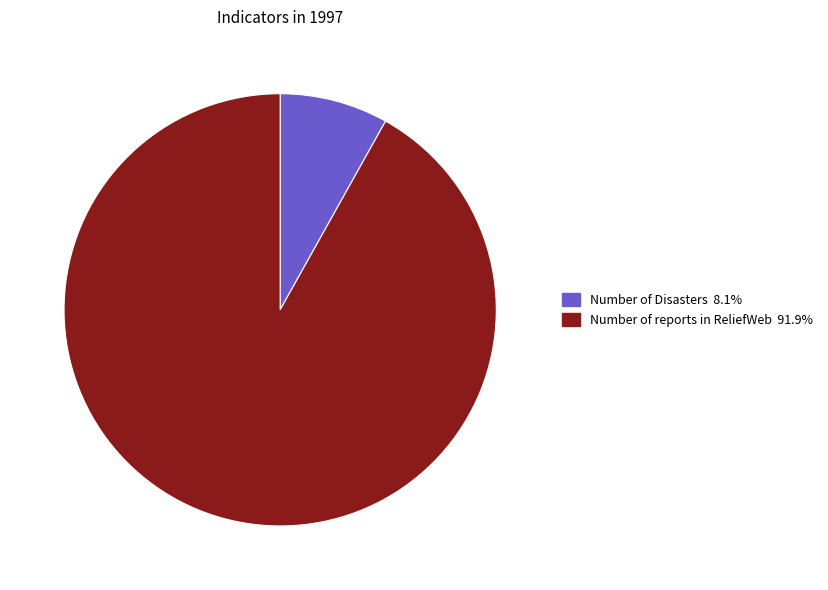

Is there a majority slice in this chart?

Yes